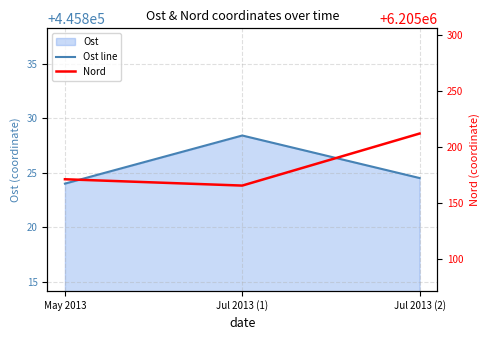

How many lines are shown in the chart?

2